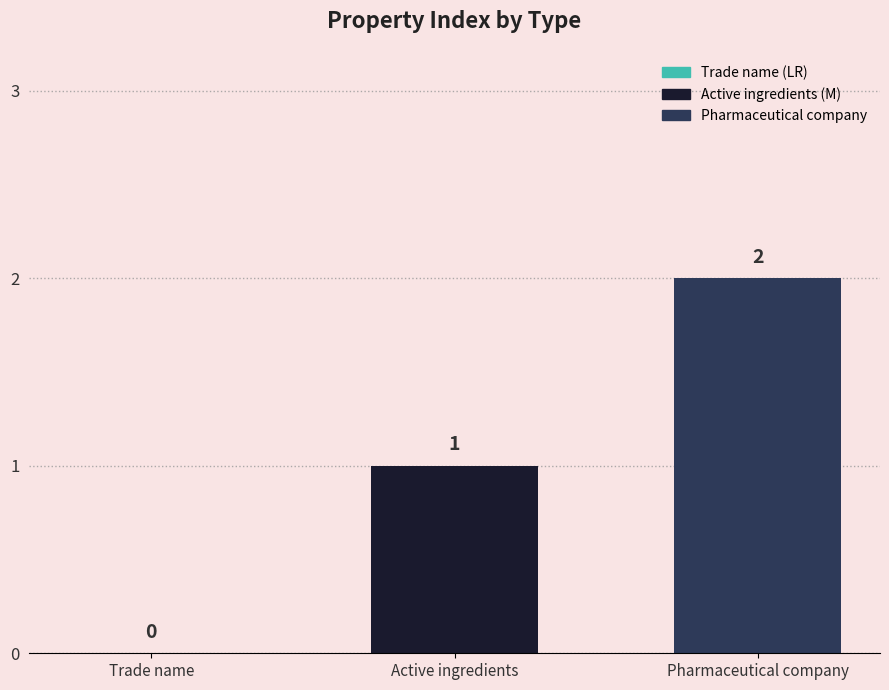

How many data points does each series have?

3